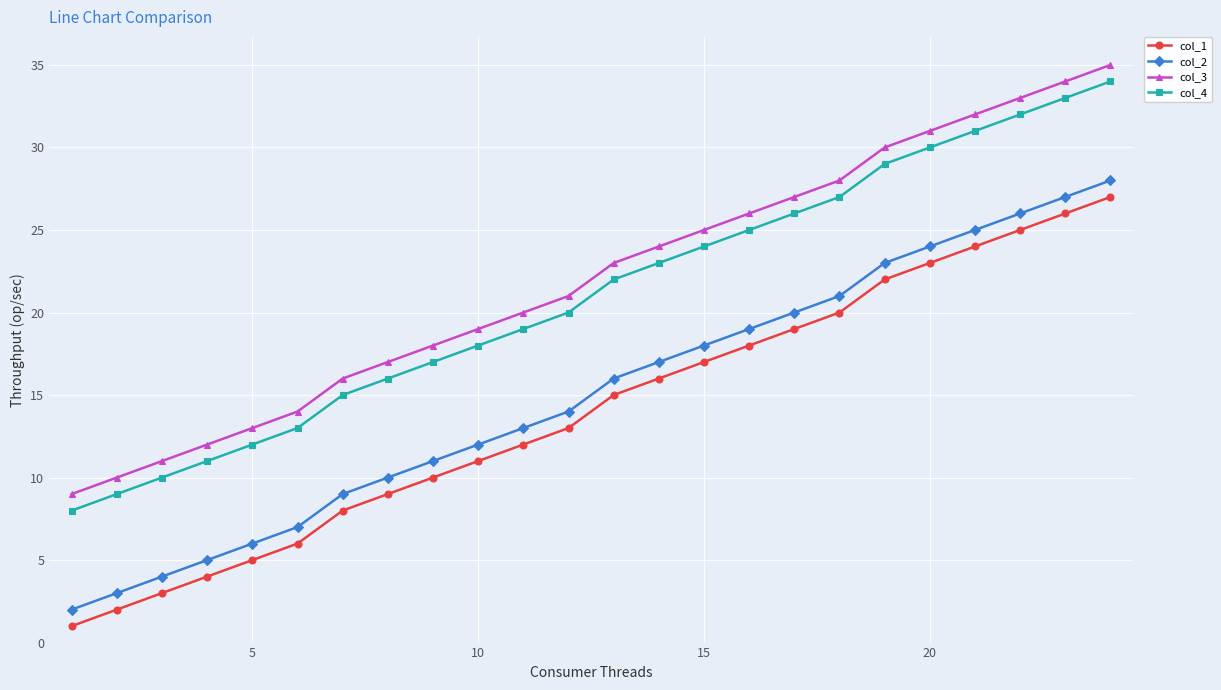

What is the sum of all col_3 values?

528